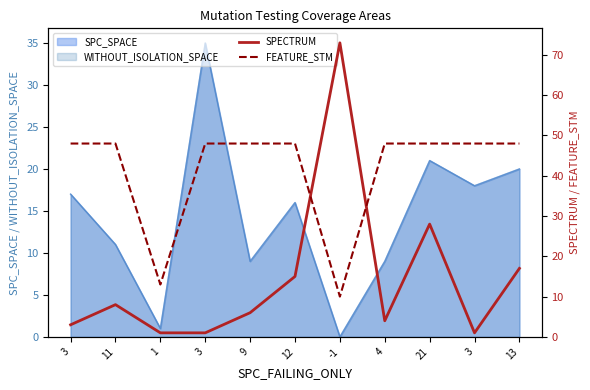

Between 1 and 21, which series saw the biggest shift?

FEATURE_STM